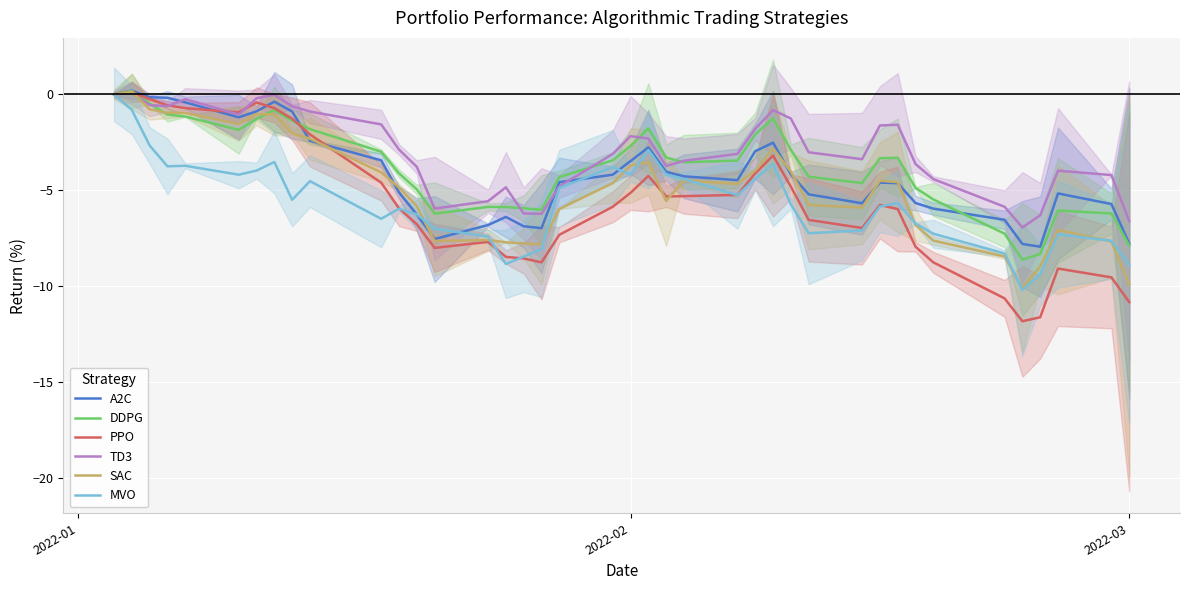

How many intersections are there between PPO and MVO?

5